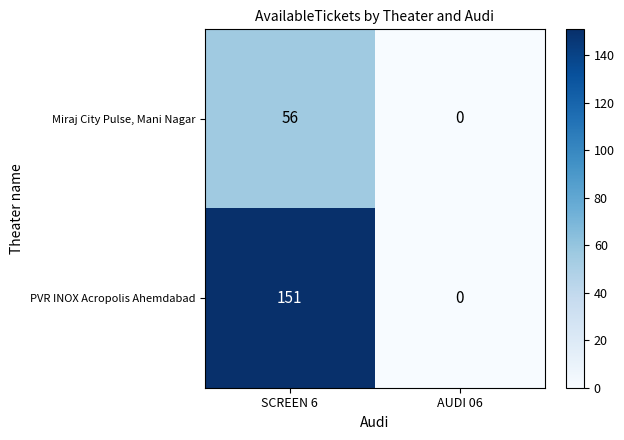

Which category has the highest value across all series?

SCREEN 6